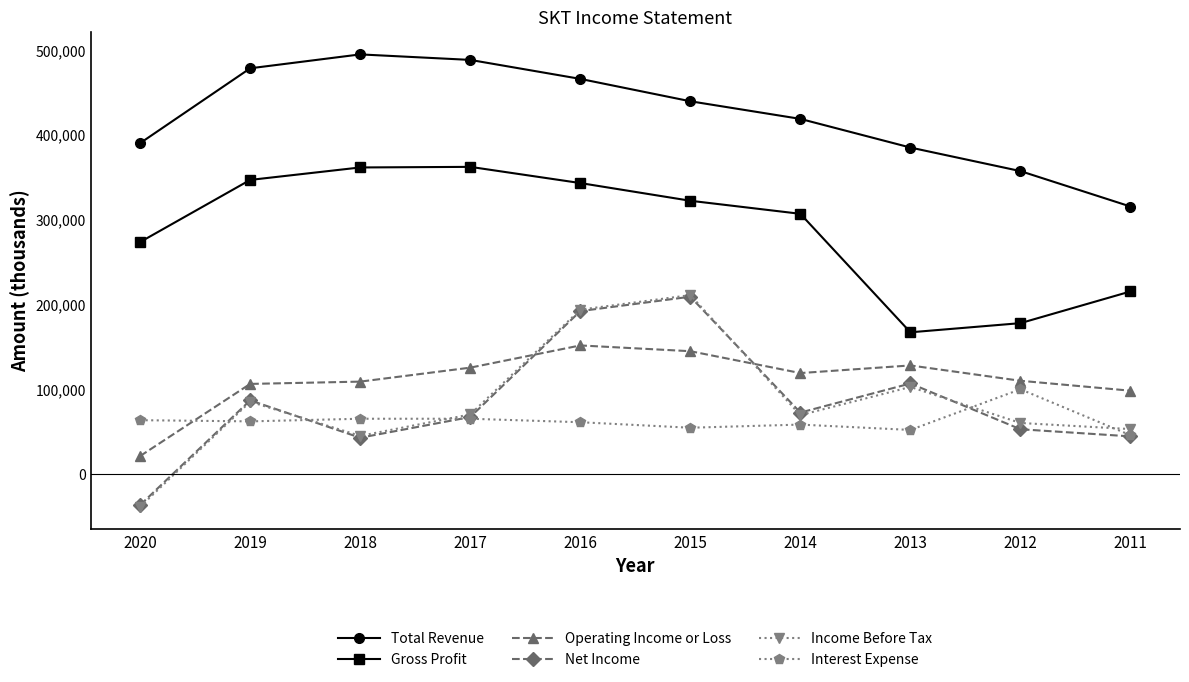

How many values in the Operating Income or Loss series are below 118700?

5